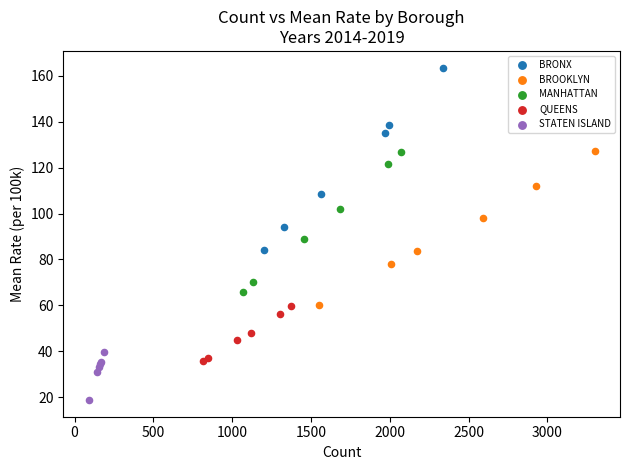

Which series reaches the minimum Y coordinate?

STATEN ISLAND